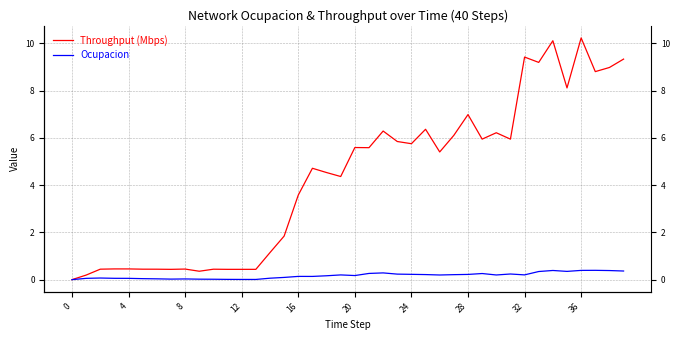

Is the value of Throughput (Mbps) at 26 greater than the value of Ocupacion at 33?

Yes